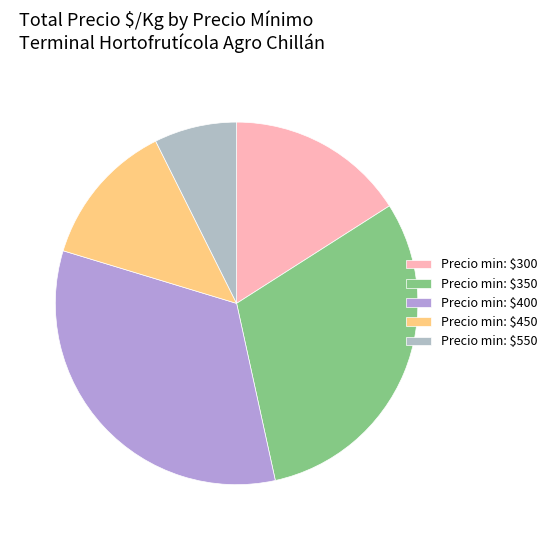

Is there any slice that represents more than half of the pie?

No